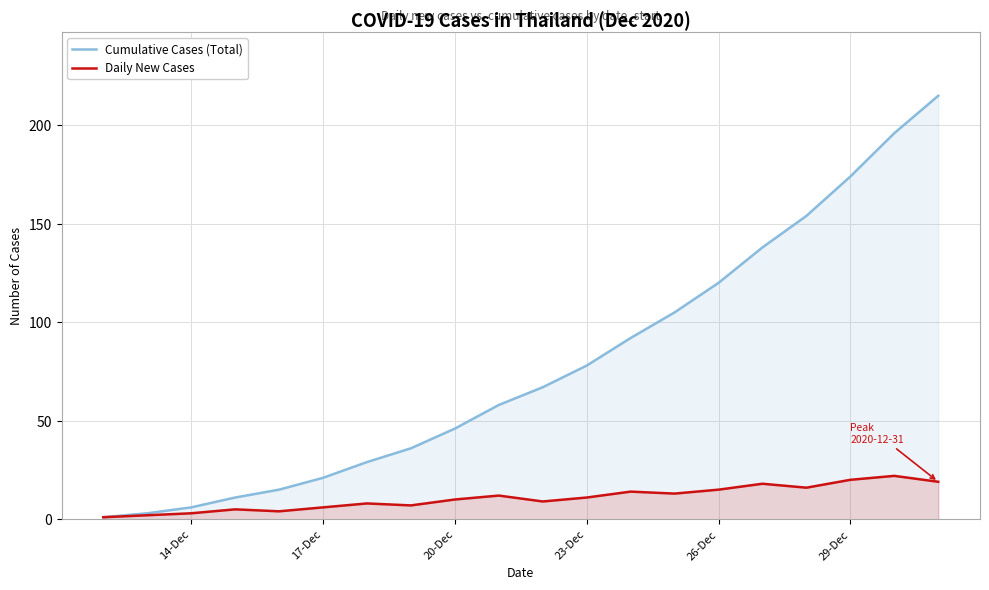

List the series in order of their peak value, lowest first.

Daily New Cases, Cumulative Cases (Total)